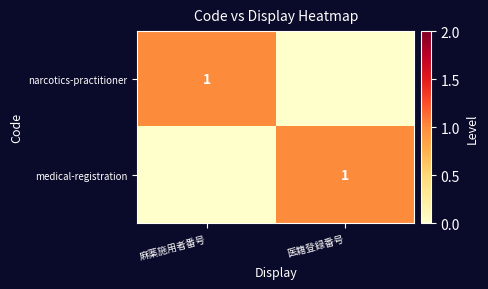

Is it true that narcotics-practitioner equals 1 at 麻薬施用者番号?

True